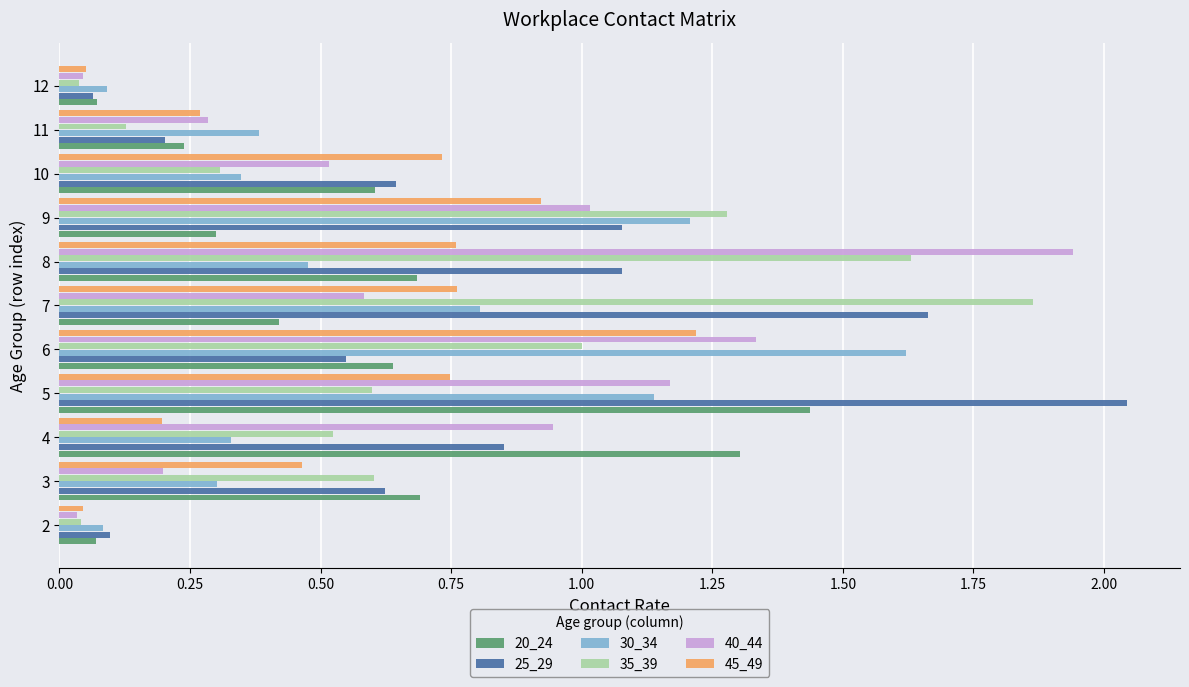

What are all the series names shown in the legend?

20_24, 25_29, 30_34, 35_39, 40_44, 45_49